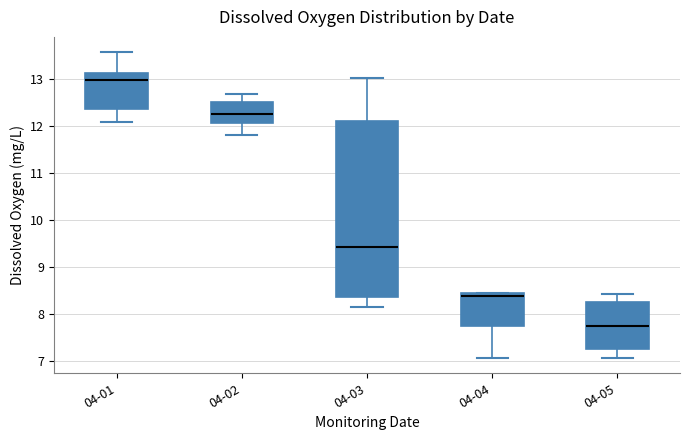

Which box's median line is the lowest?

04-05